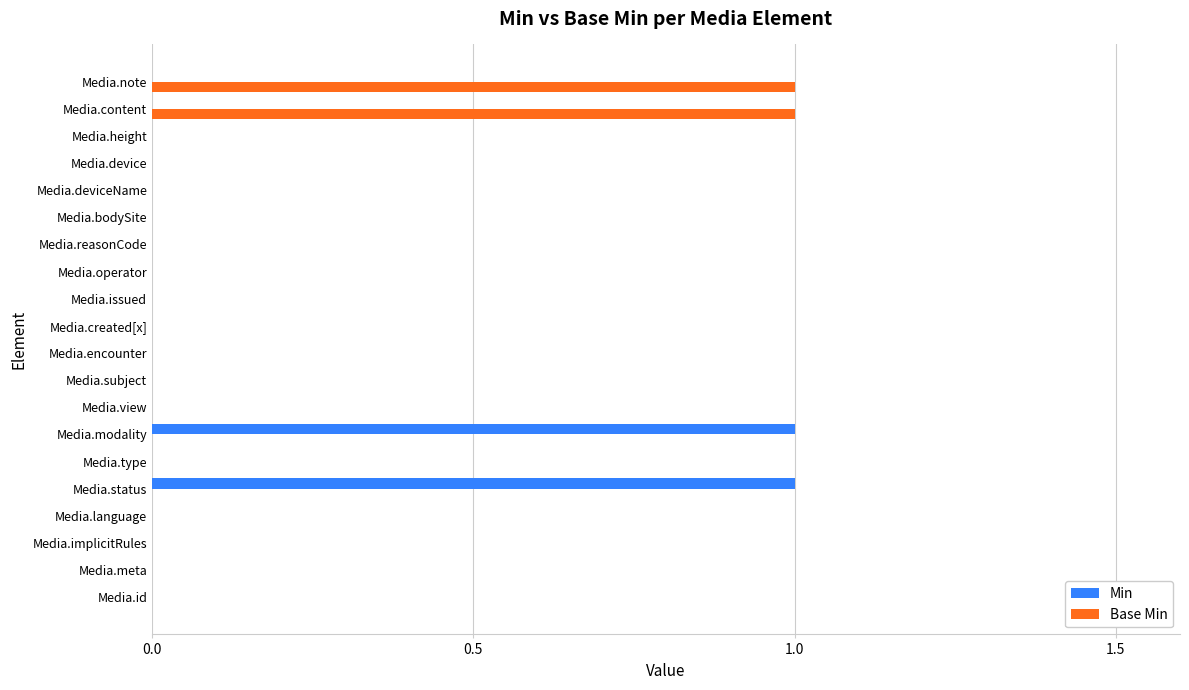

Is it true that Min equals 0 at Media.deviceName?

True